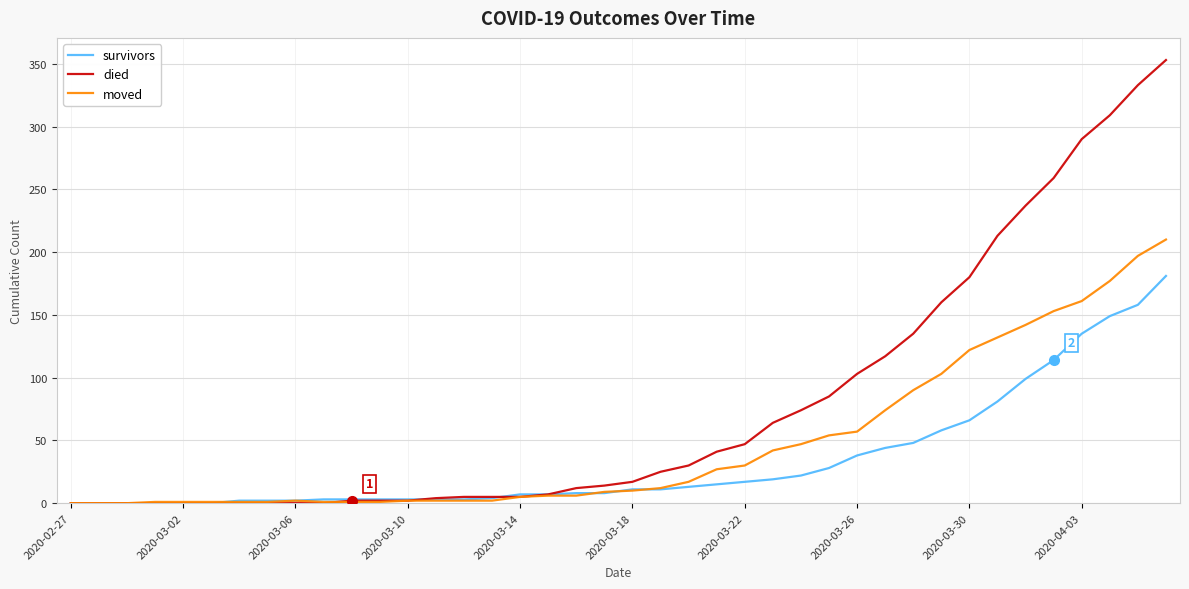

Which series has the largest total across all categories?

died